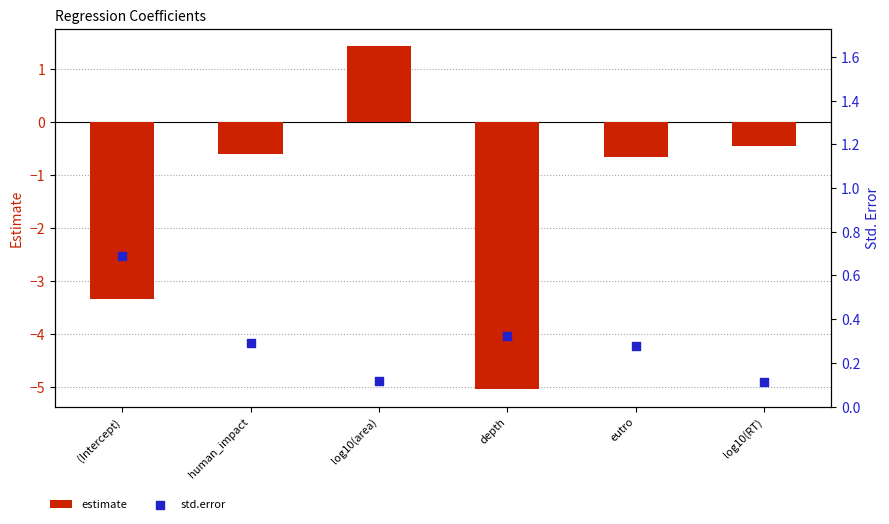

What is the total value across all series at human_impact?

-0.3